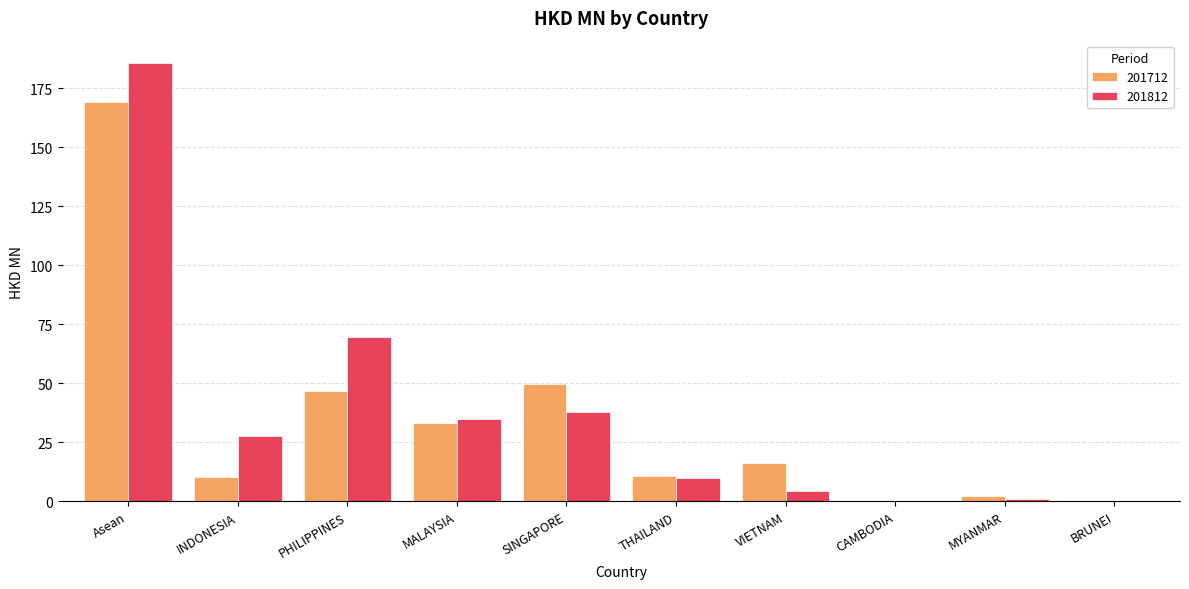

How many data points does each series have?

10